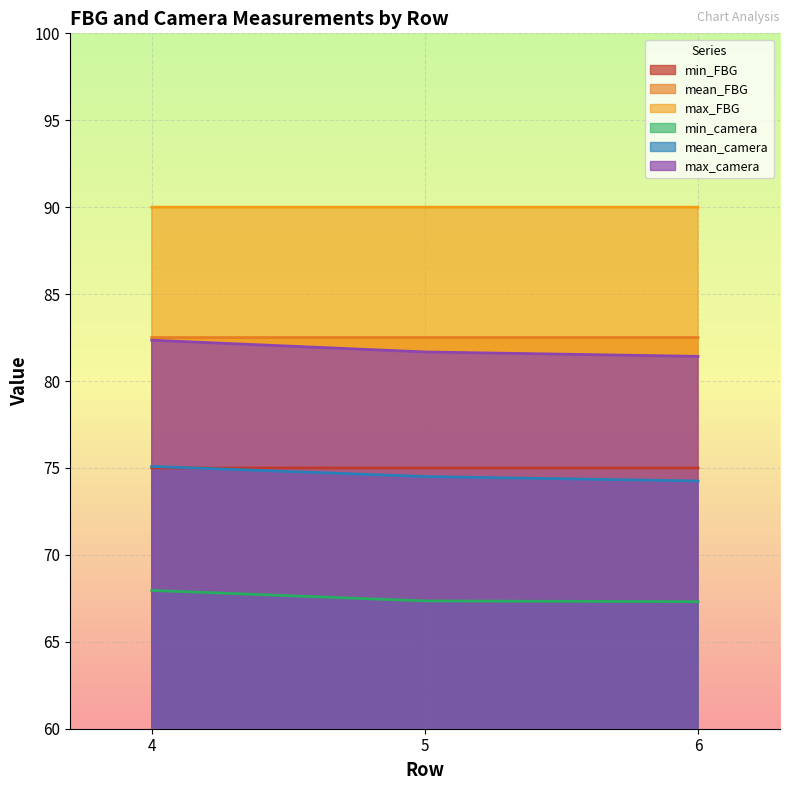

True or false: mean_camera has a value of 131.1 at 6.

False